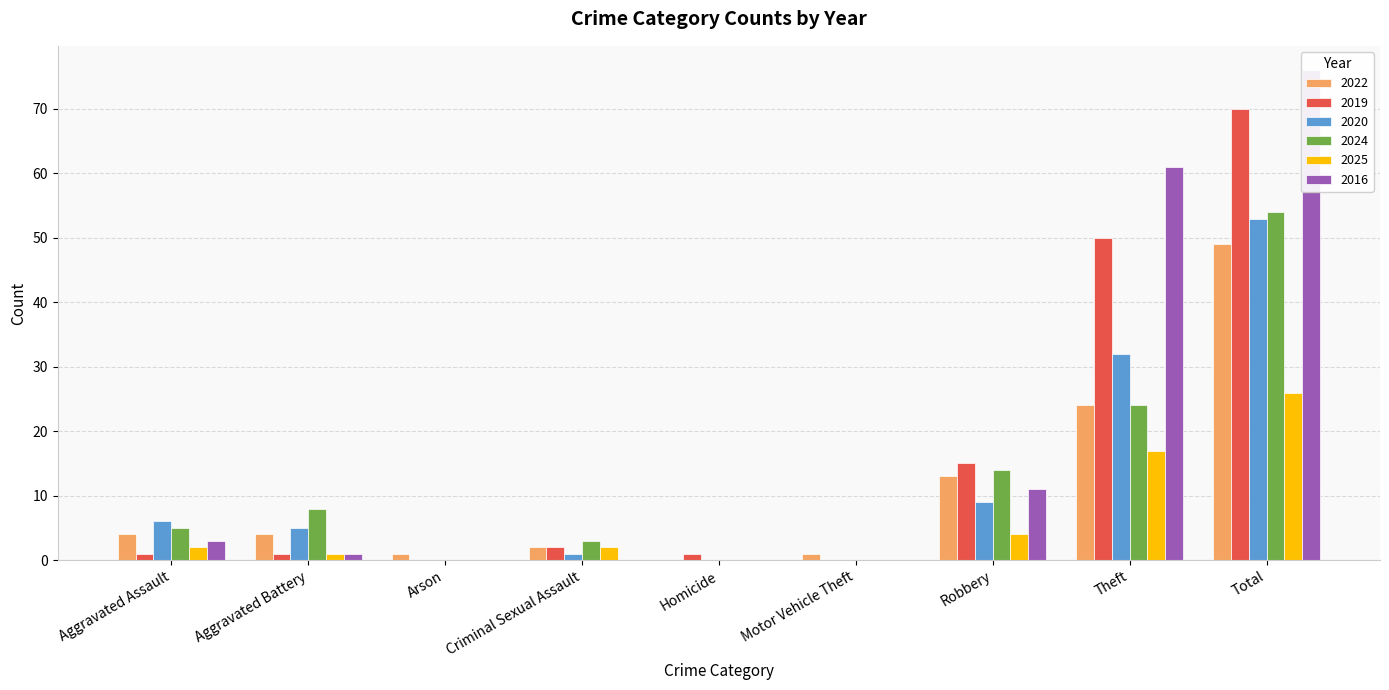

Is it true that 2019 equals 15 at Robbery?

True